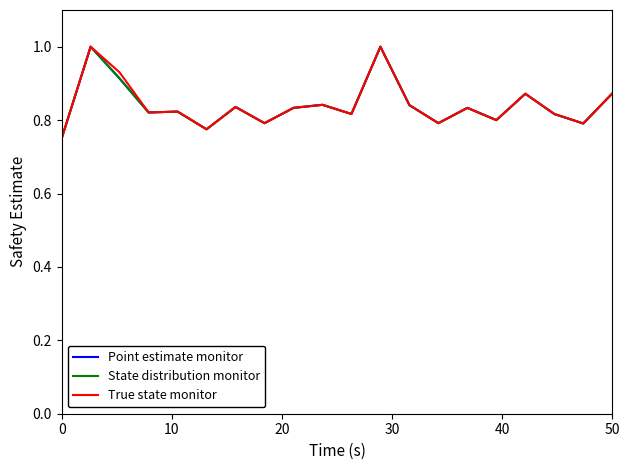

What is the sum of all State distribution monitor values?

16.8